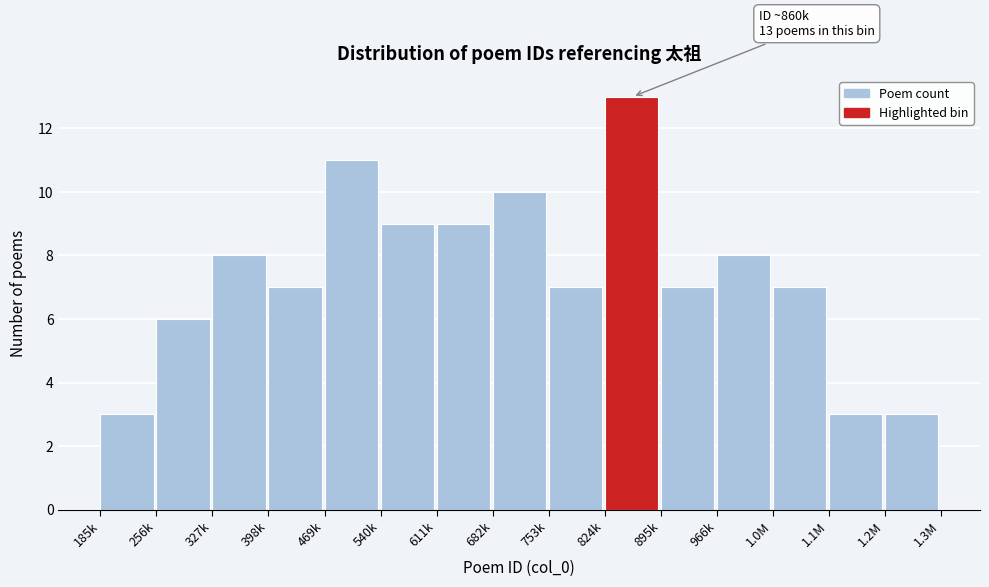

Reading left to right, transcribe all the data shown in this chart.

185k=3	256k=6	327k=8	398k=7	469k=11	540k=9	611k=9	682k=10	753k=7	824k=13	895k=7	966k=8	1.0M=7	1.1M=3	1.2M=3